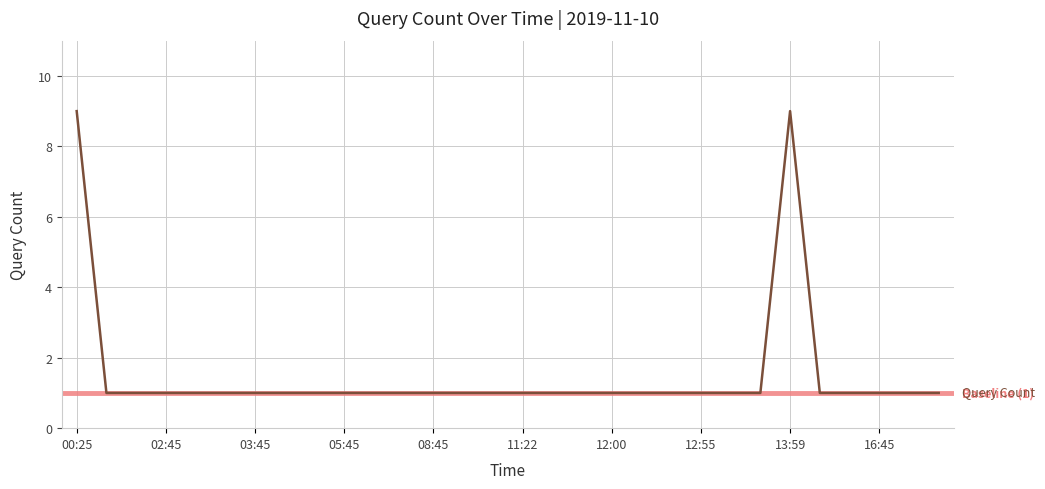

Count the values in the range 1 to 2.

28